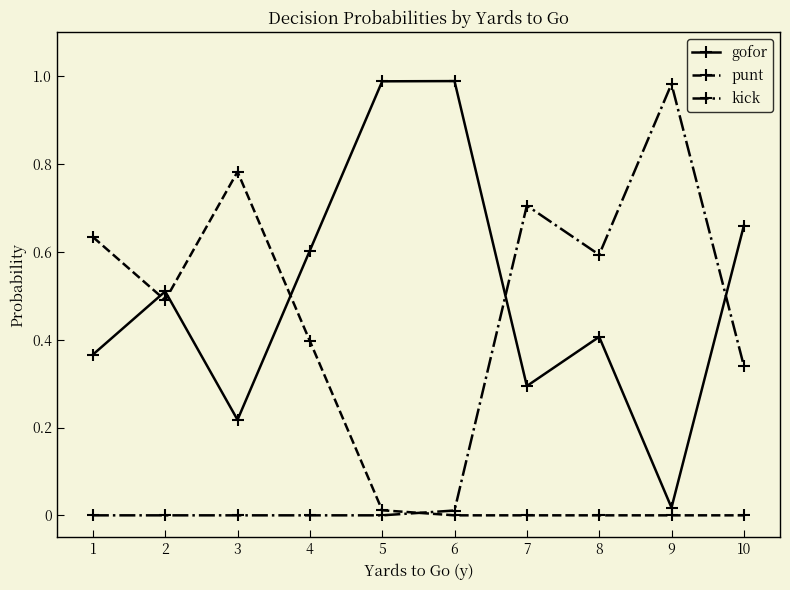

The value of kick at 5 is 0.6. True or false?

False